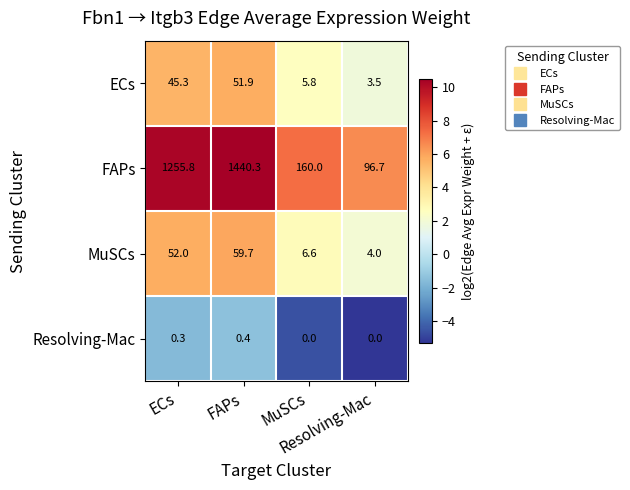

At how many categories does at least one series exceed 143?

3